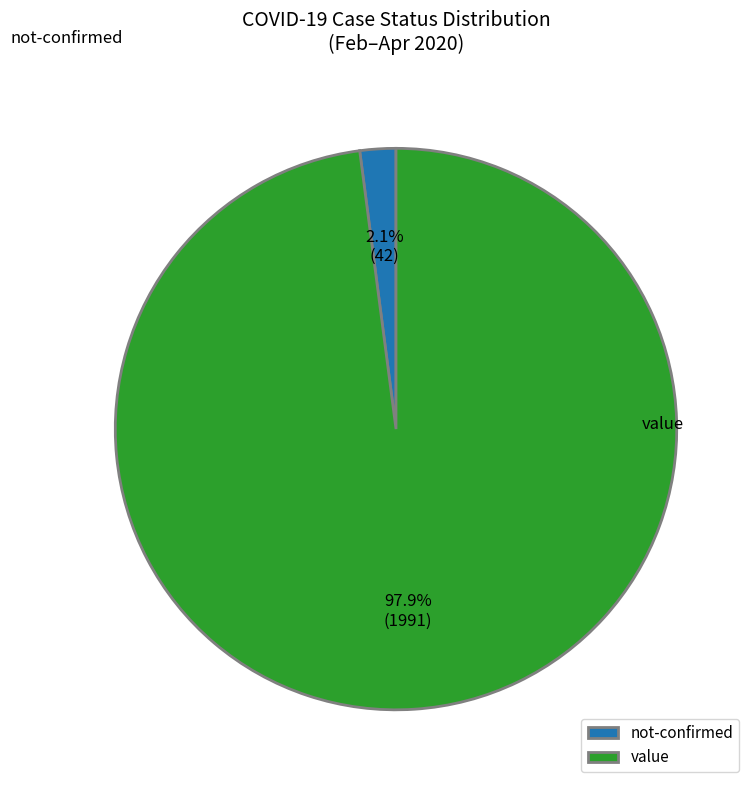

Rank the categories by value from lowest to highest.

not-confirmed, value